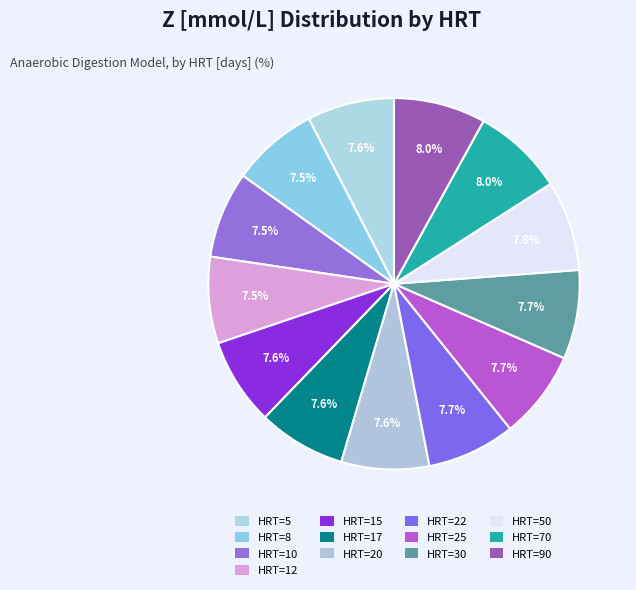

Is the sum of HRT=10 and HRT=70 greater than half?

No